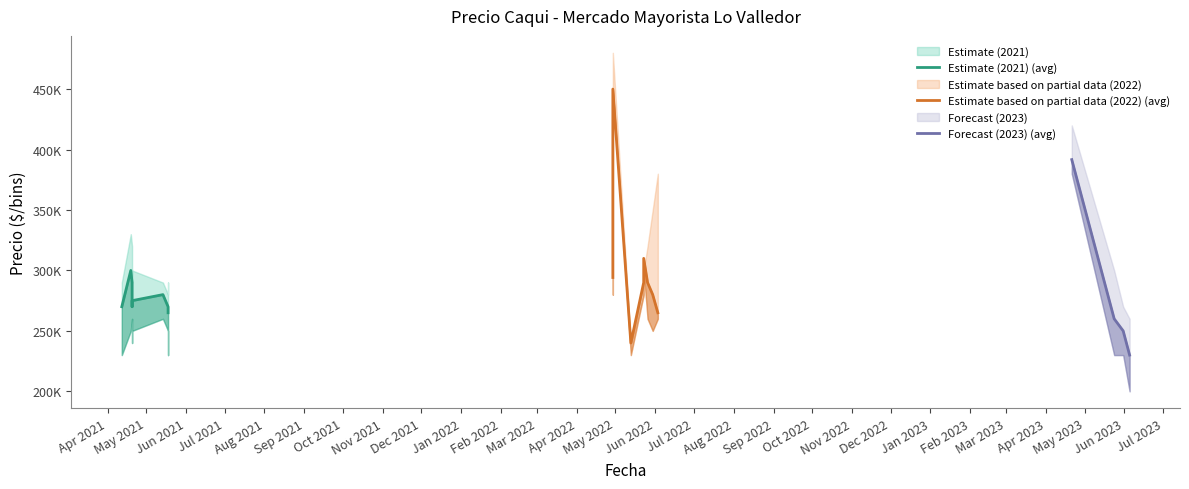

In Precio minimo, how many points are lower than both neighbors (excluding endpoints)?

4